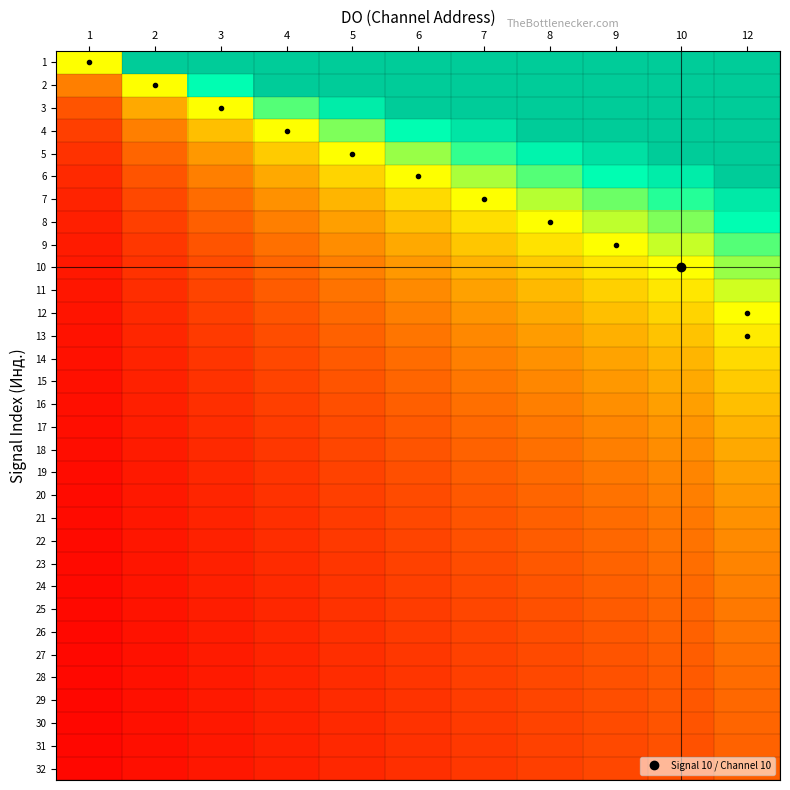

How many series are shown in this chart?

32